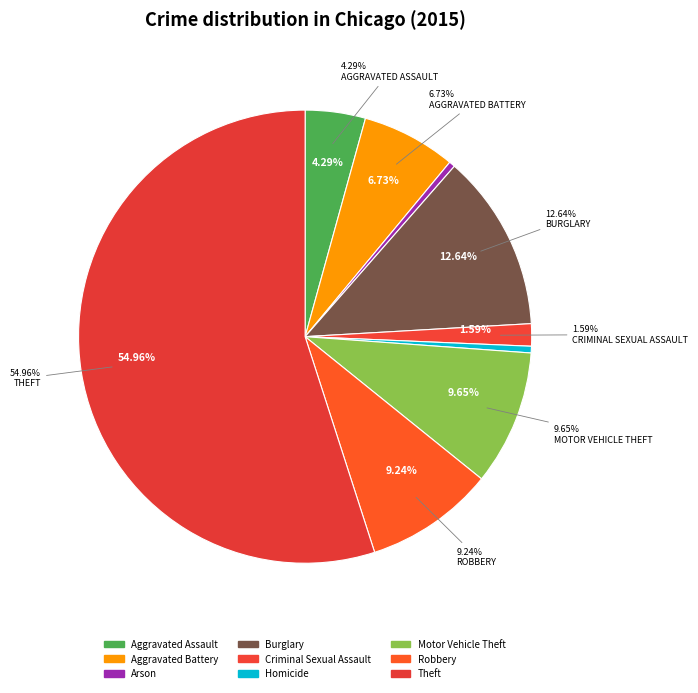

Which has a higher value, Theft or Robbery?

Theft